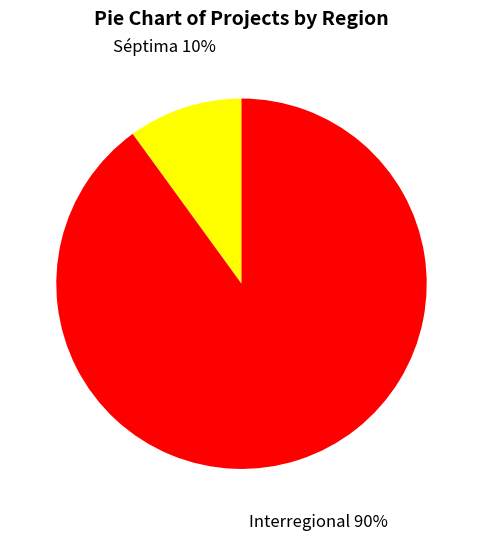

How many segments does this pie chart have?

2